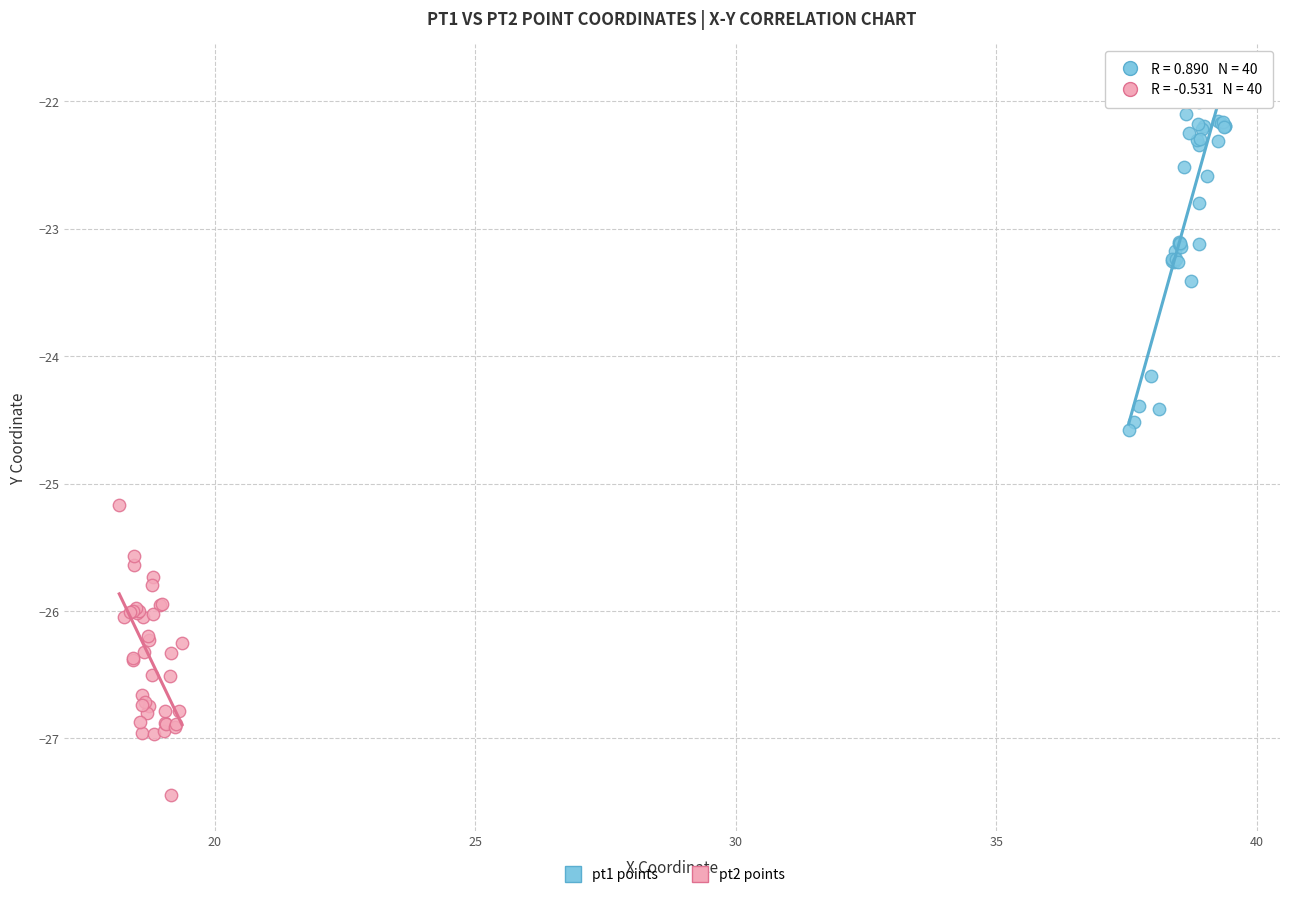

Which series reaches the minimum Y coordinate?

pt2 points